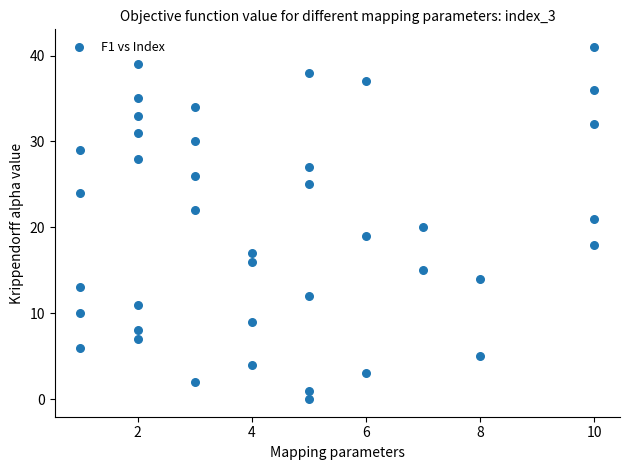

What is the range of Y values (max minus min)?

41